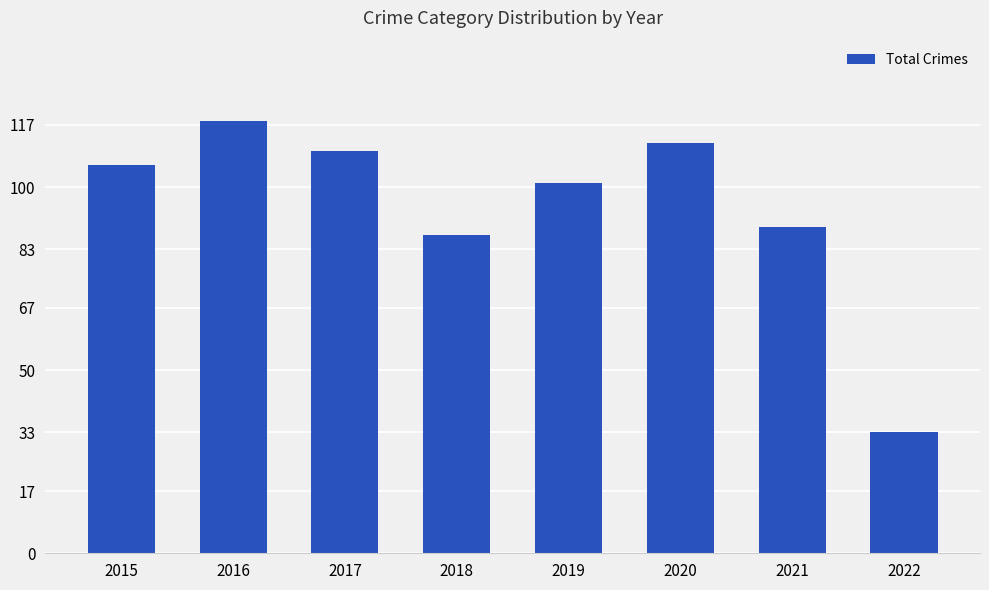

List the labels in order of value, largest first.

2016, 2020, 2017, 2015, 2019, 2021, 2018, 2022